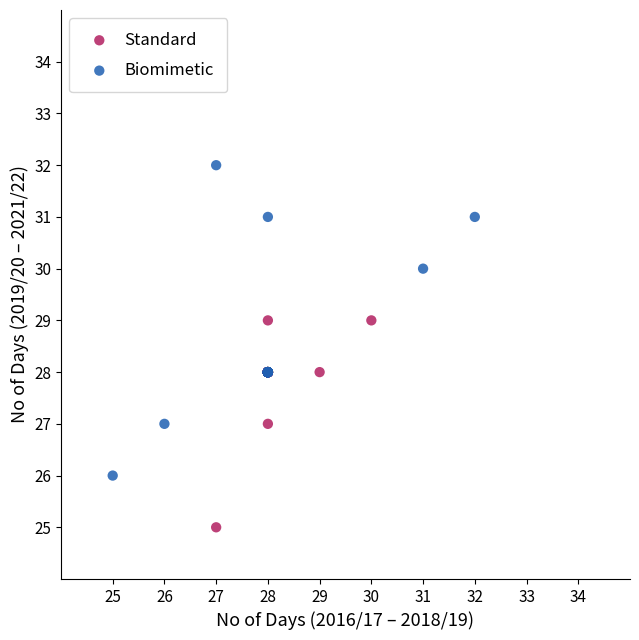

Which series contains the highest Y value?

Biomimetic